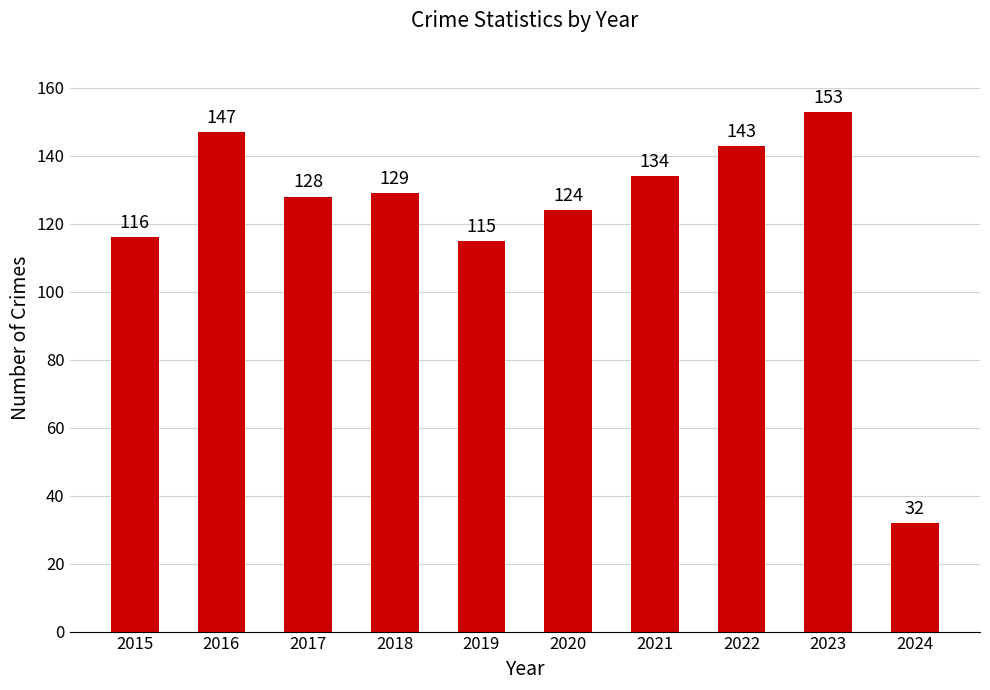

How many bars are there in total?

10